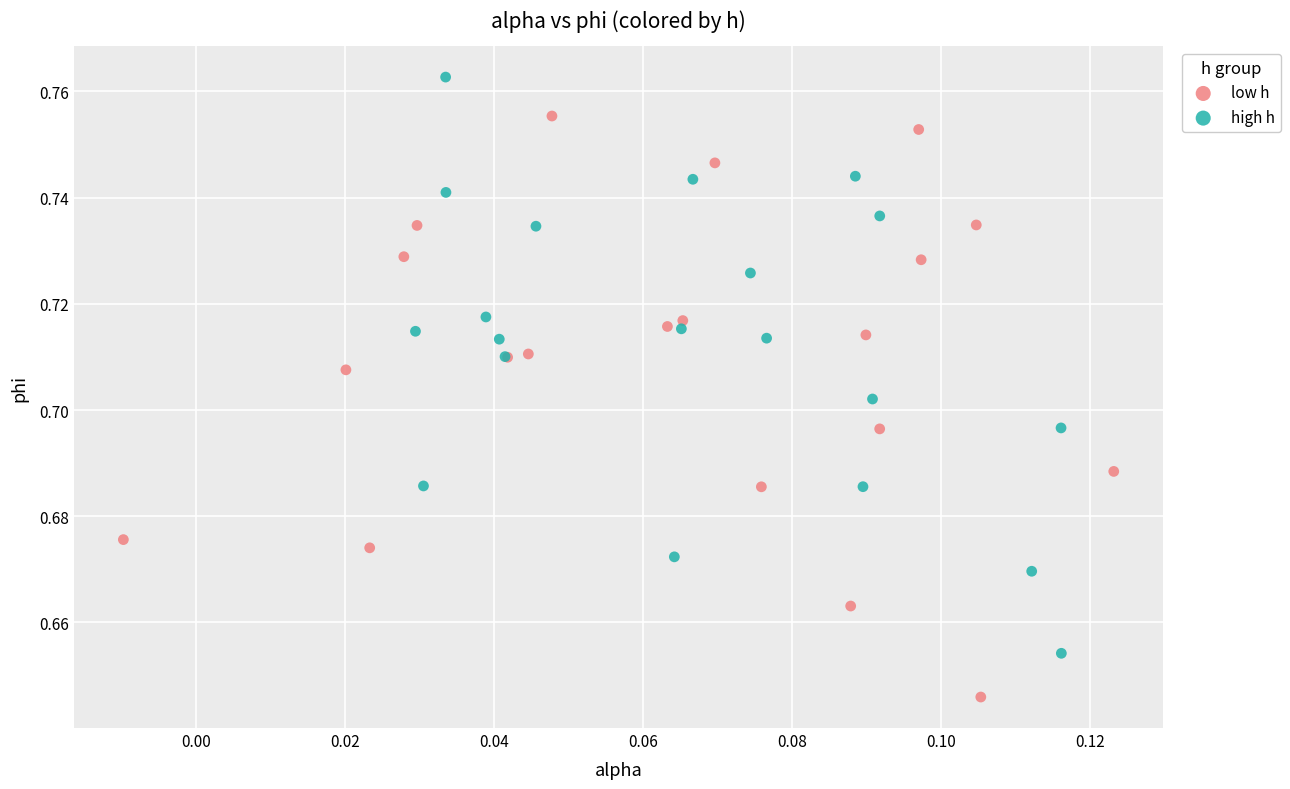

Which series contains the lowest Y value?

low h